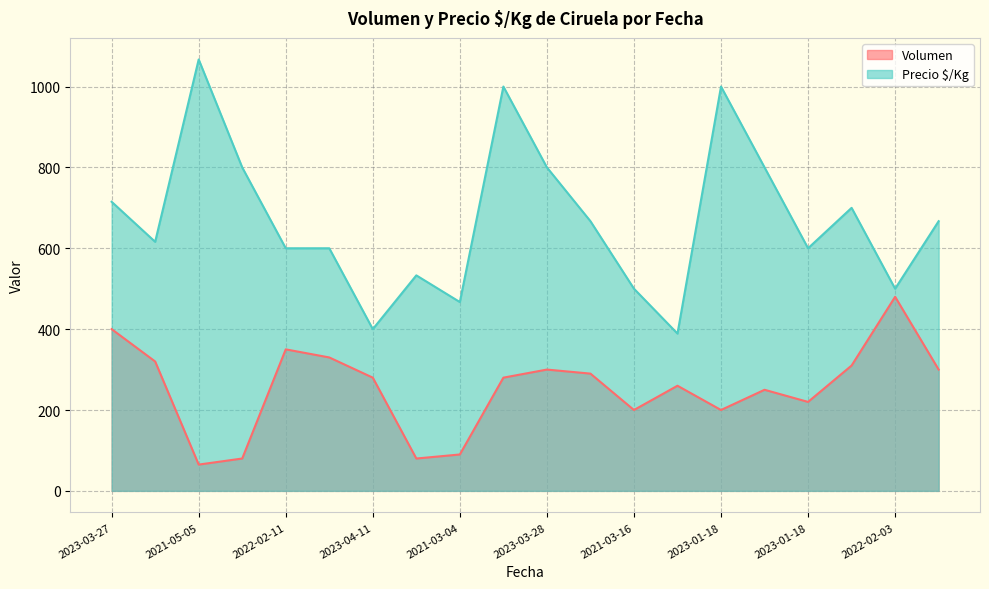

Which series has the largest total across all categories?

Precio $/Kg